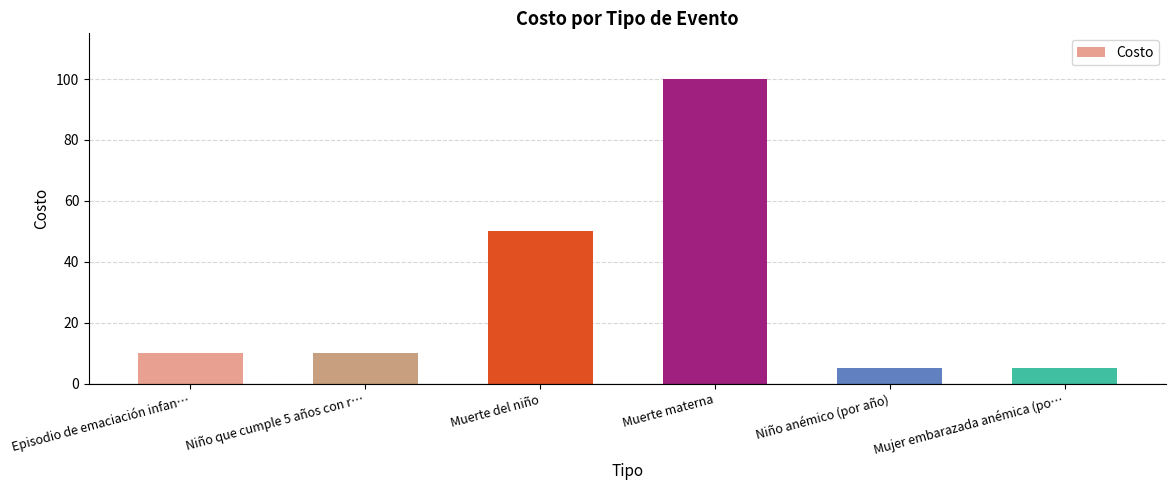

Where is the data nearest to the value 52?

Muerte del niño